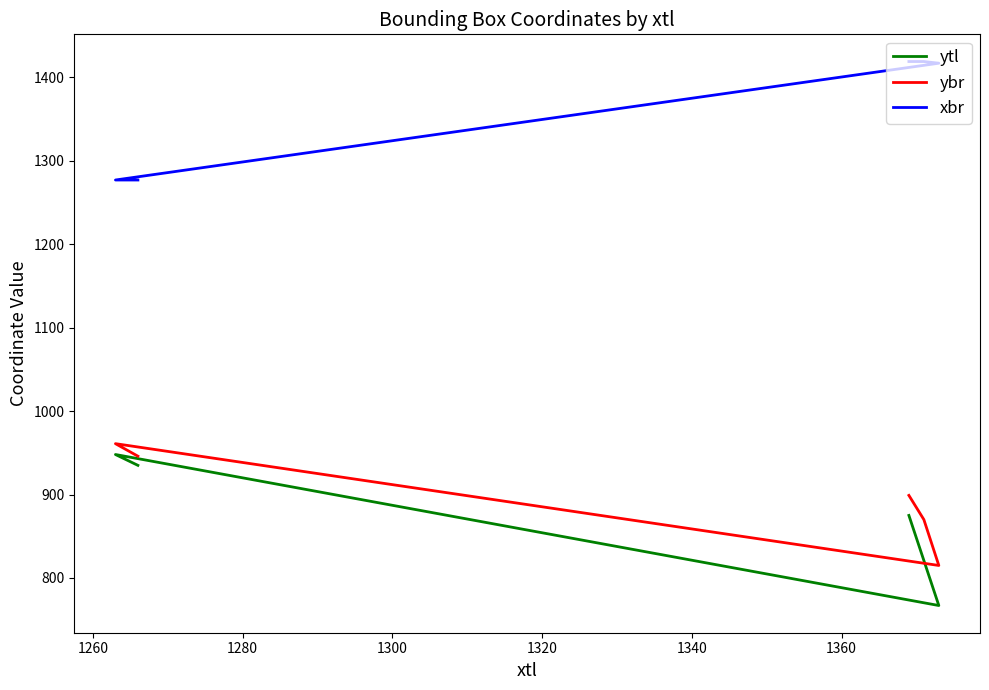

What is the average value of the xbr series?

1362